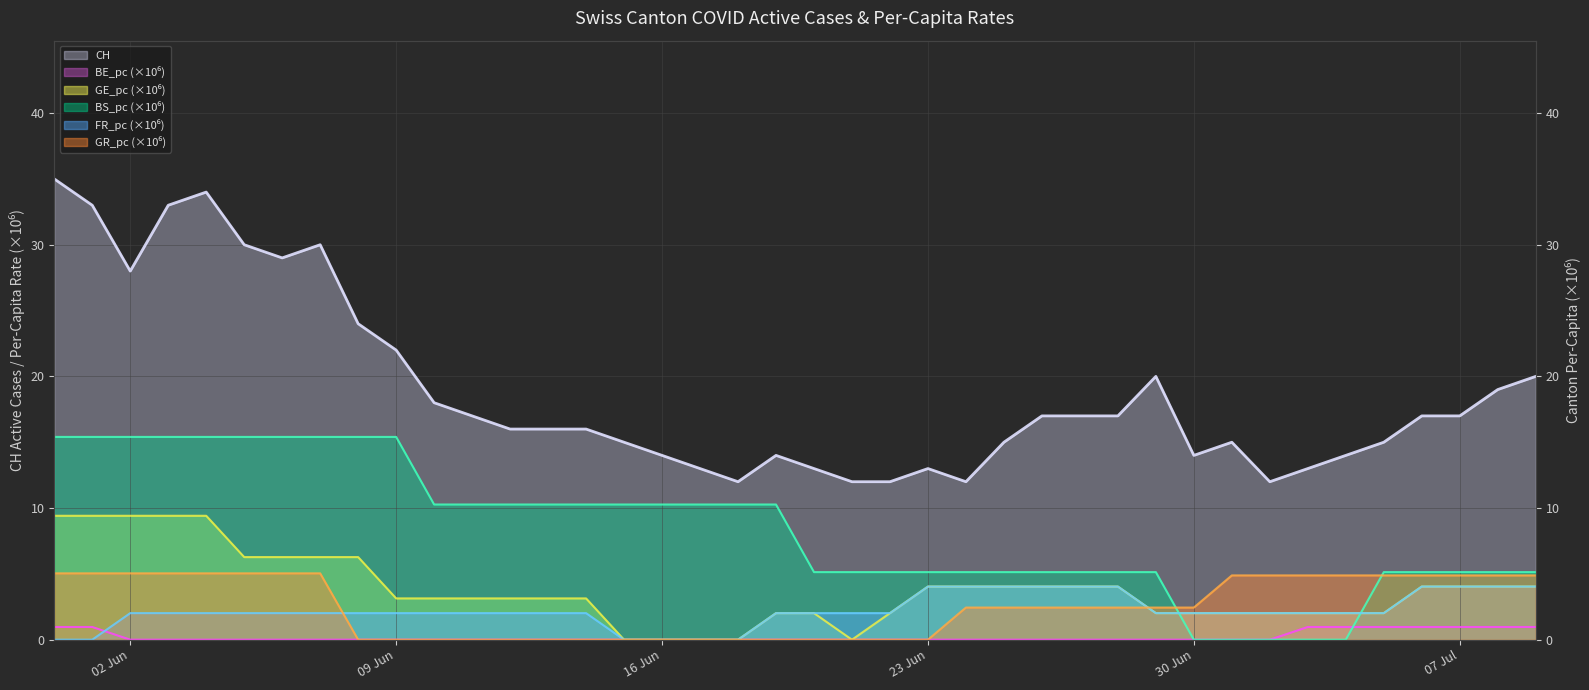

The GE_pc series shows 16.0 at 2020-06-01. True or false?

False